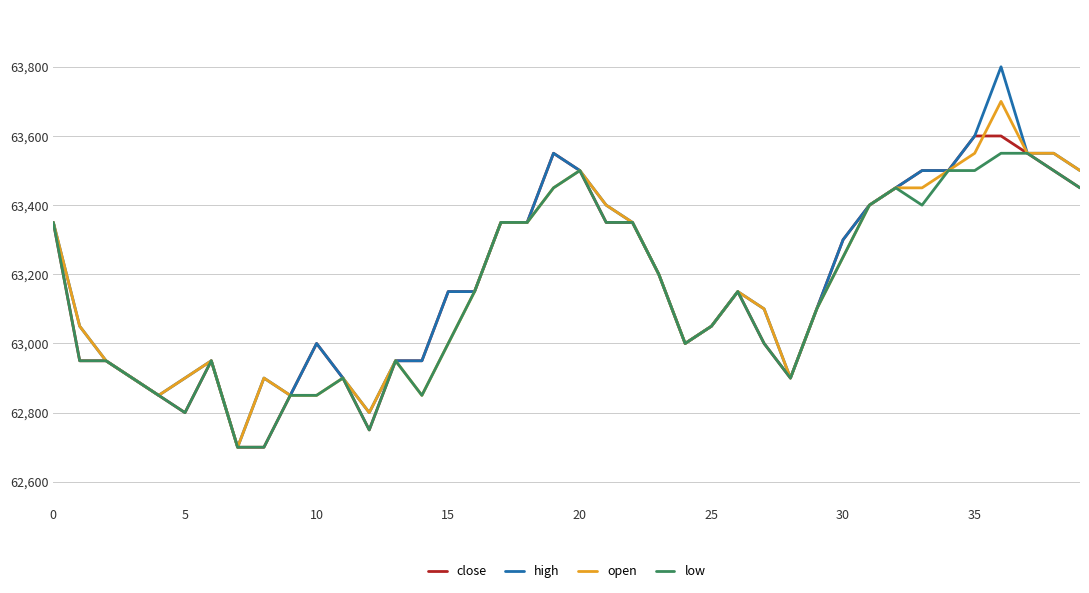

Which series has the largest range (max minus min)?

high